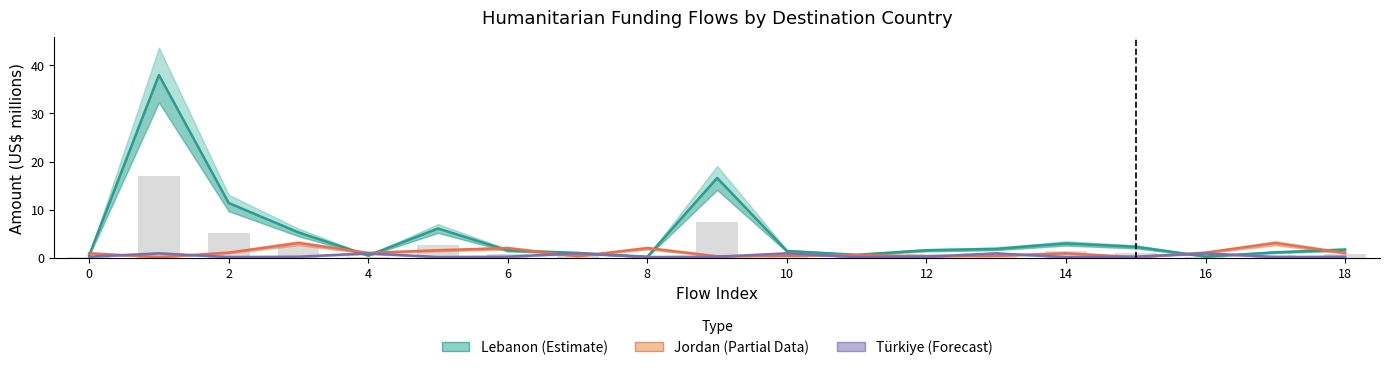

Does the chart contain any negative values?

No